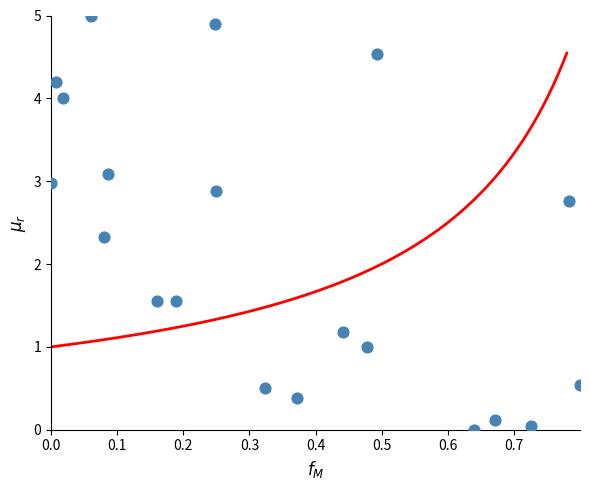

What is the range of X values (max minus min)?

0.8